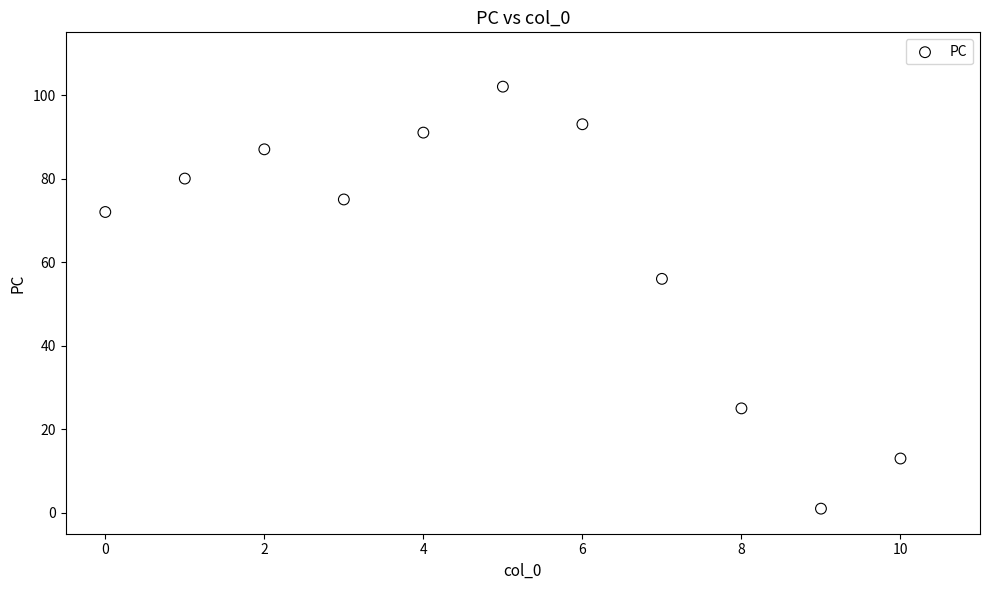

What is the average Y value?

63